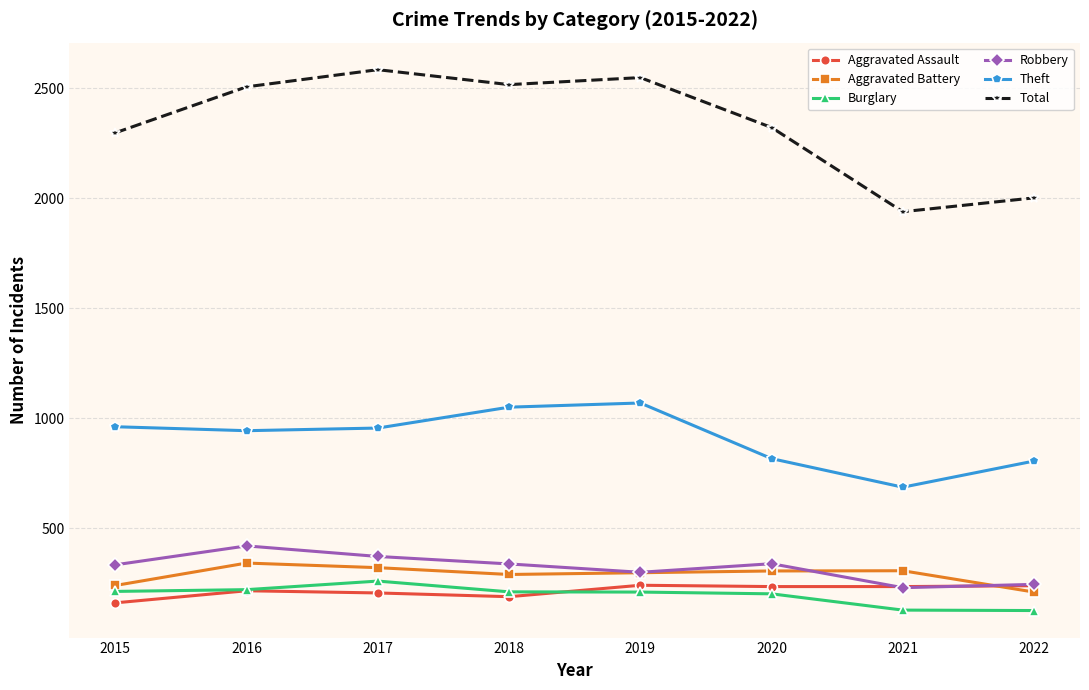

What value does the Burglary series have at 2019, to the nearest 10?

210